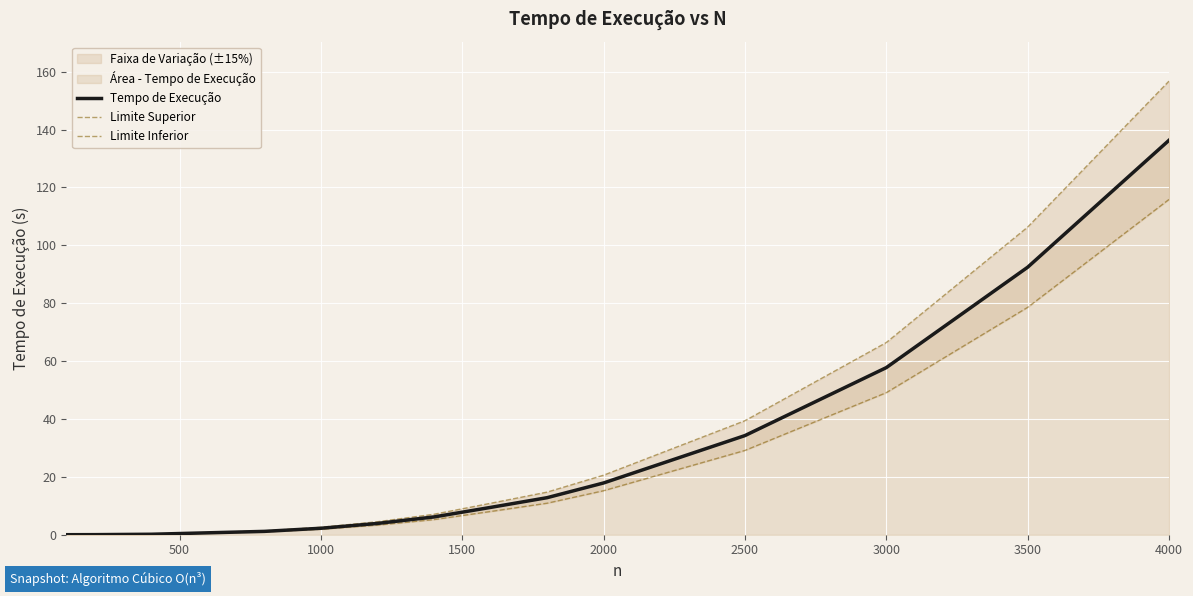

At how many categories does at least one series exceed 80?

2